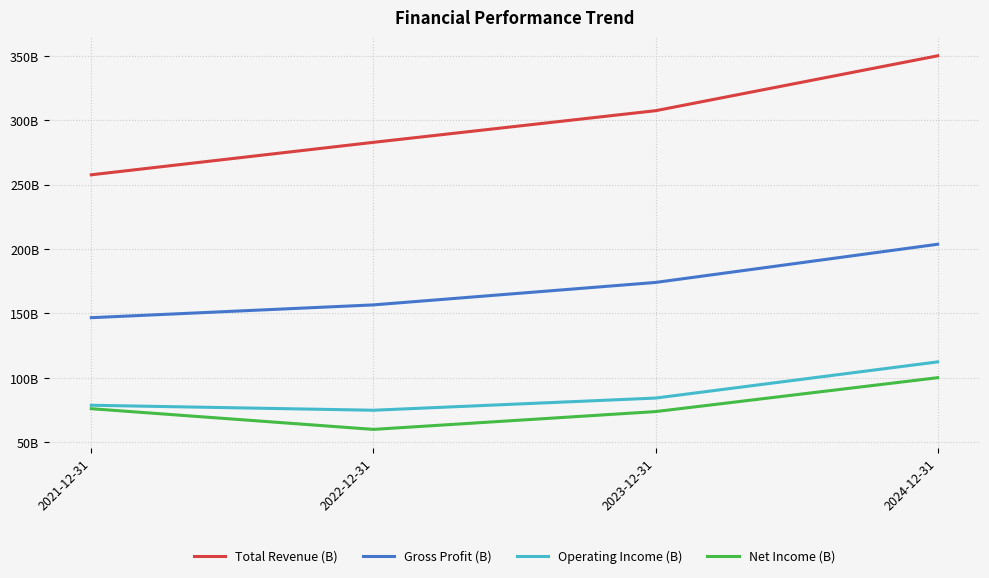

What position from the right is 2024-12-31?

1